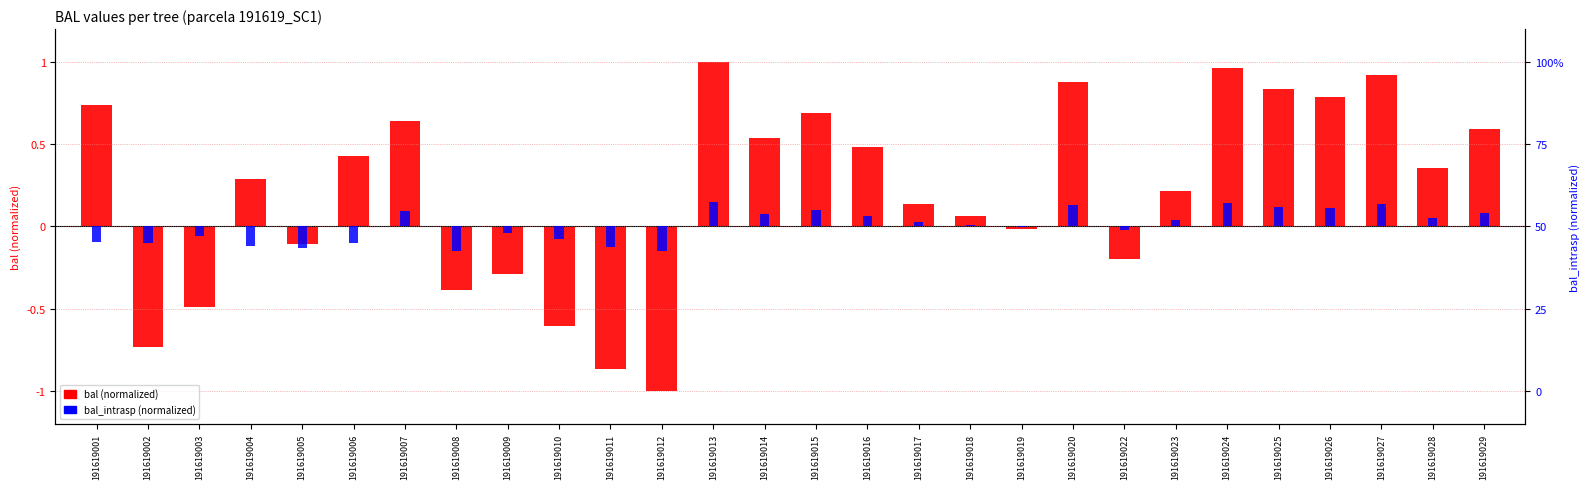

Is it true that bal (normalized) equals 0.1 at 191619018?

True